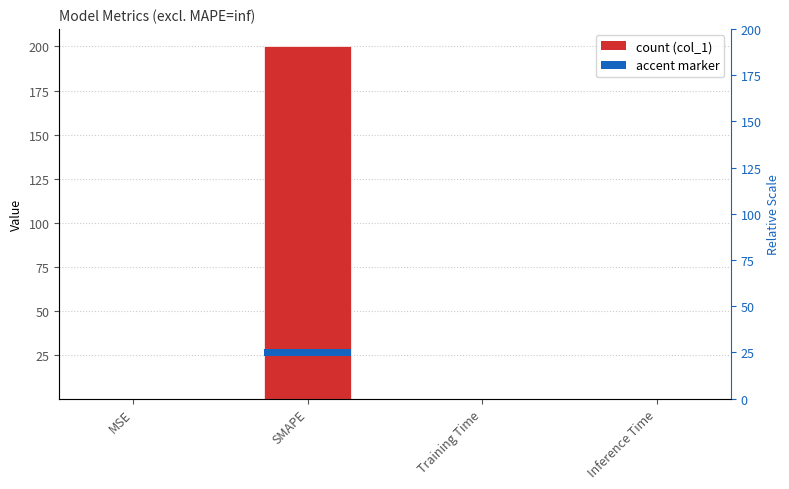

Does the chart contain stacked bars?

No